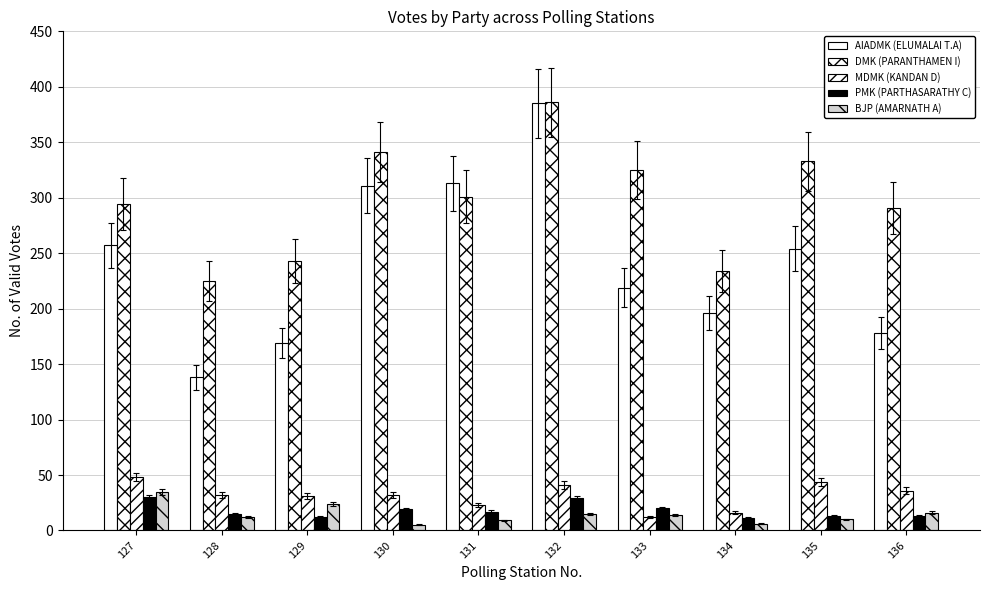

Is it true that PMK (PARTHASARATHY C) equals 9 at 128?

False